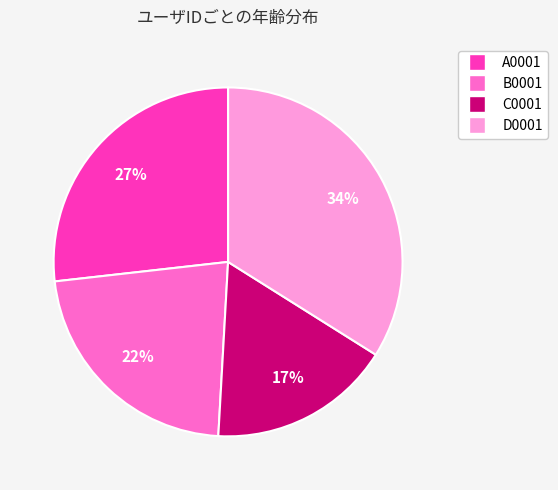

To the nearest percent, what is the combined percentage of A0001 and C0001?

44%